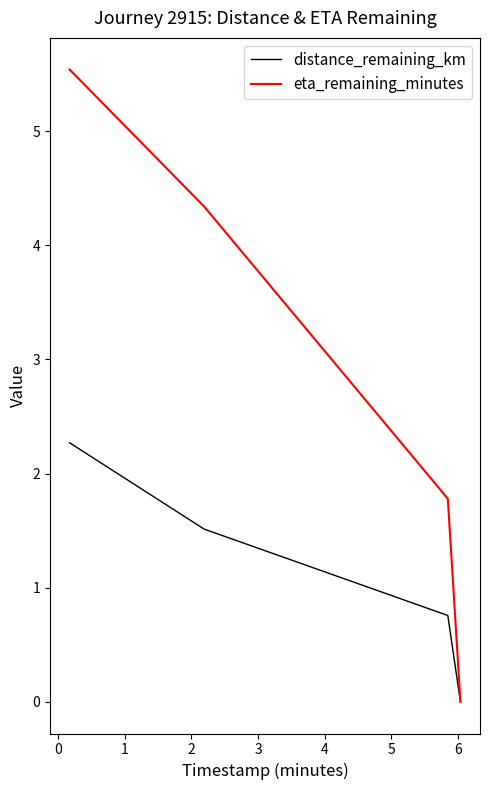

How many values in the distance_remaining_km series are below 1?

2